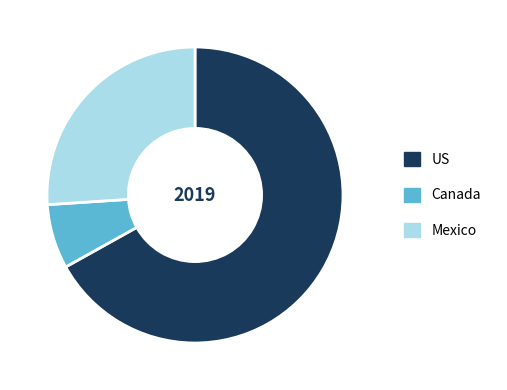

How many slices are in this pie chart?

3